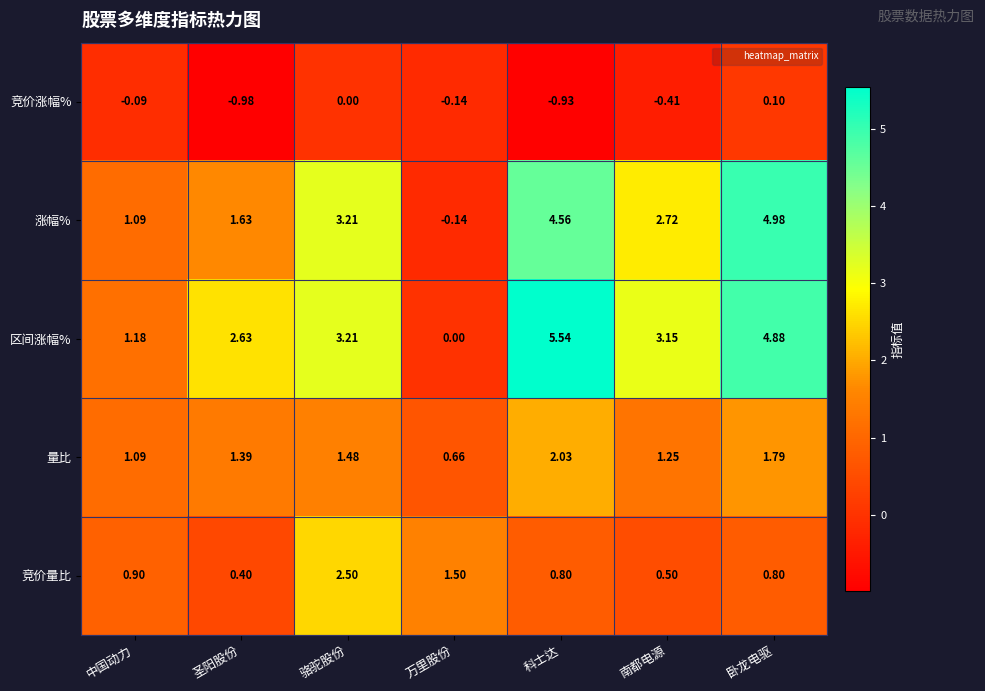

Which series has the largest total across all categories?

区间涨幅%